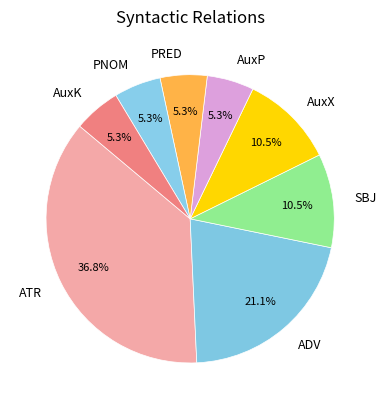

Does any single category account for the majority?

No